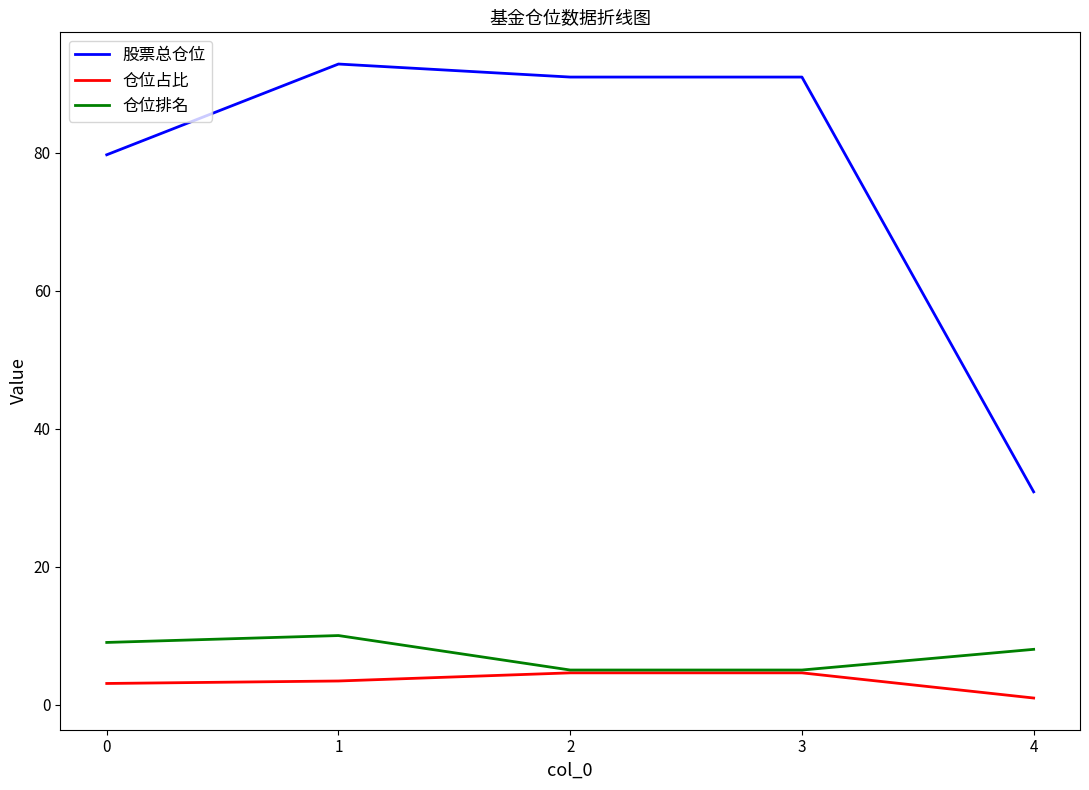

True or false: 股票总仓位 and 仓位占比 cross at least once.

False